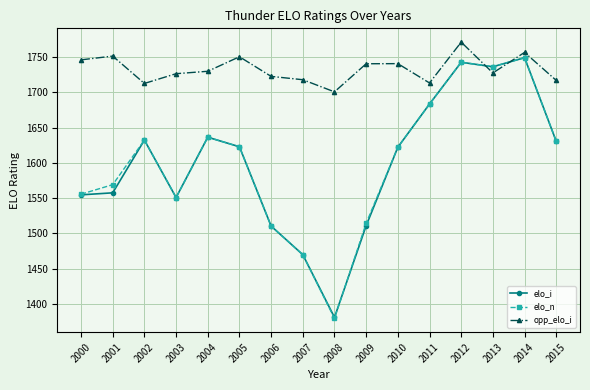

In opp_elo_i, how many points are higher than both neighbors (excluding endpoints)?

5